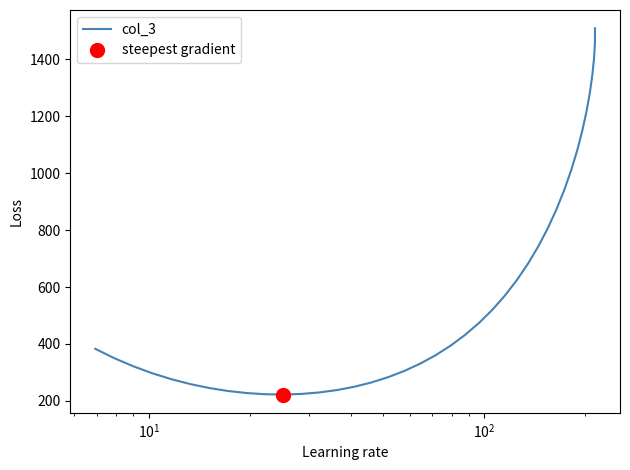

True or false: there are more than 0 points higher than both neighbors.

False